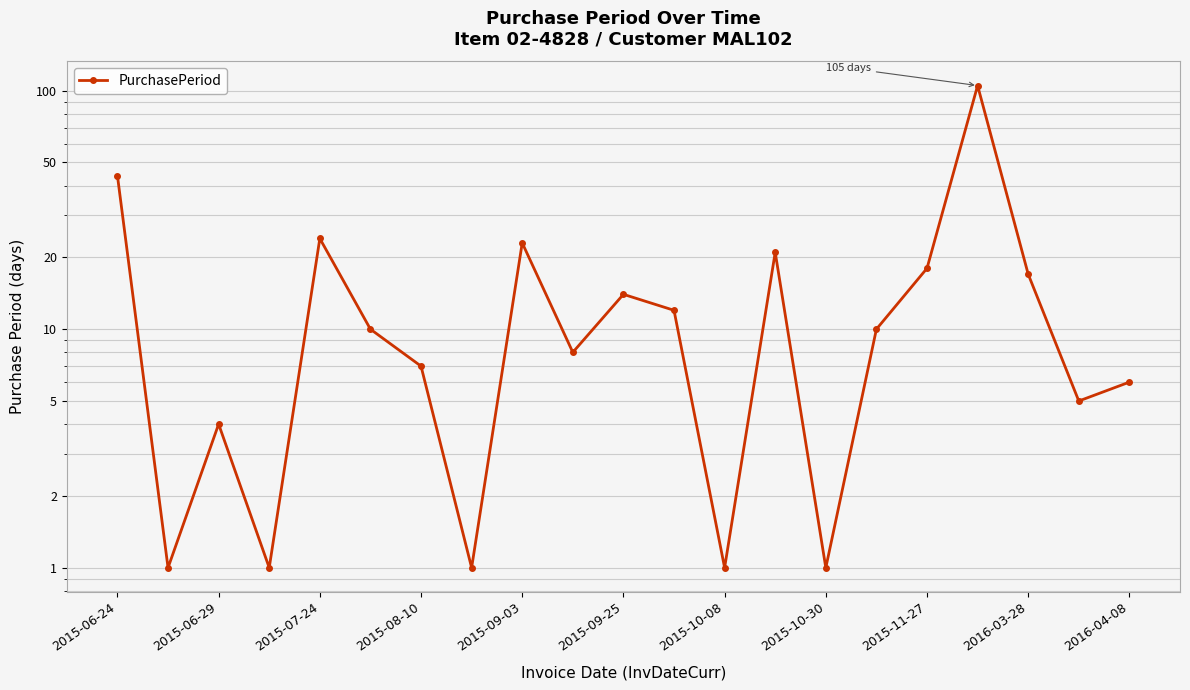

How many values exceed 10?

9